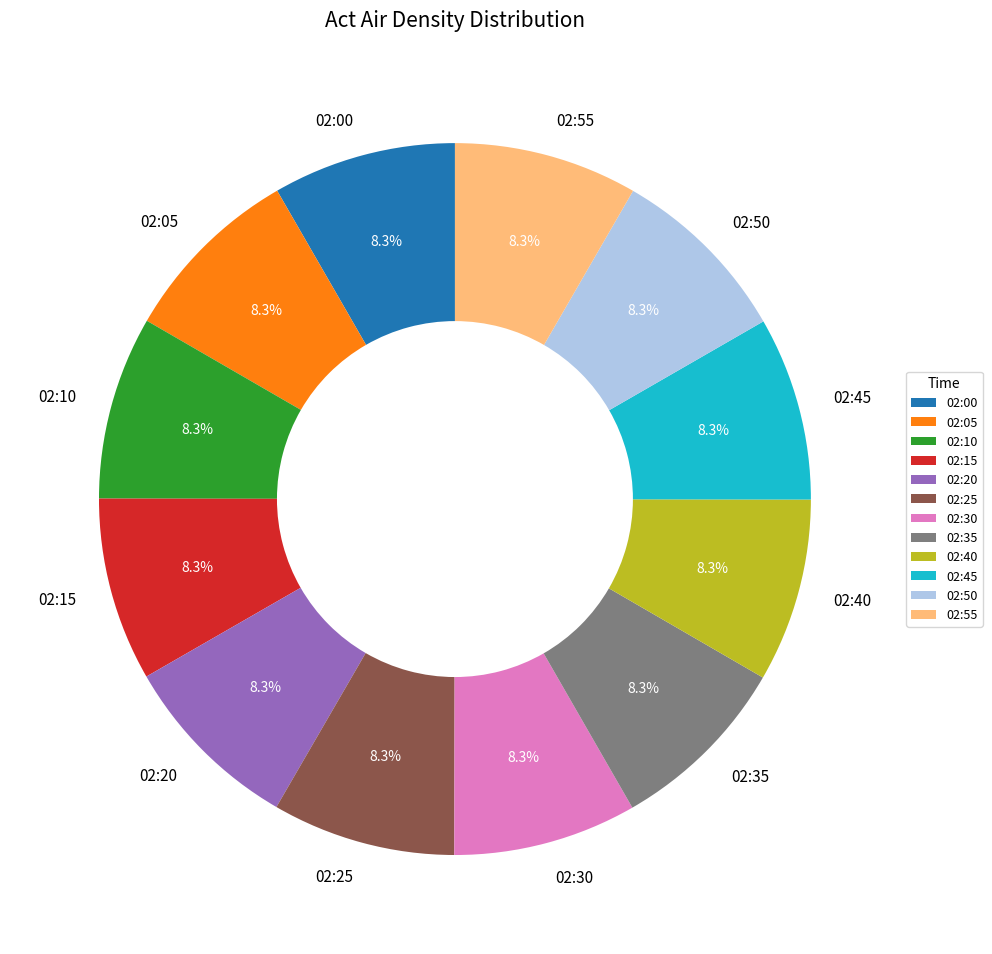

Is 02:15 the majority of the pie?

No